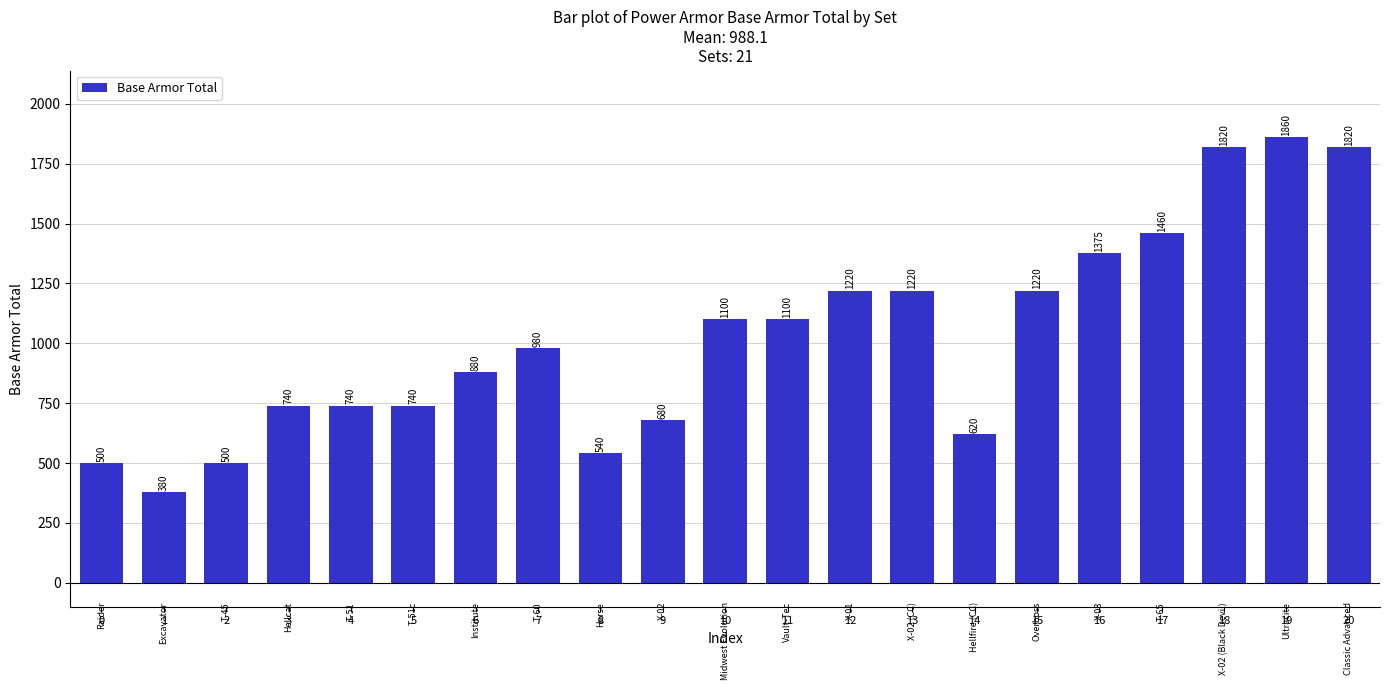

Does the chart contain stacked bars?

No